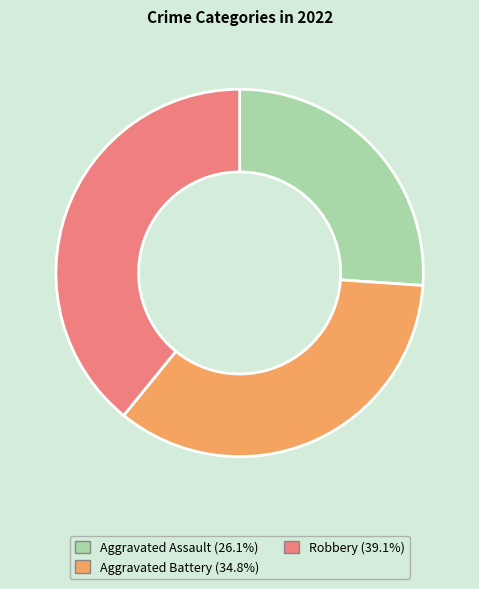

Is there a majority slice in this chart?

No